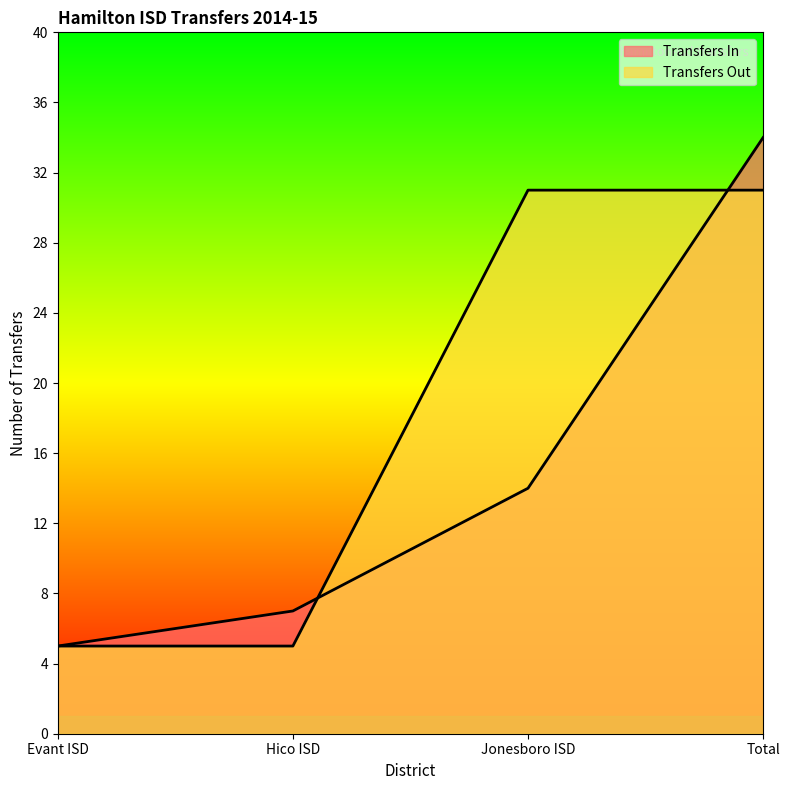

The Transfers In series shows 5 at Evant ISD. True or false?

True